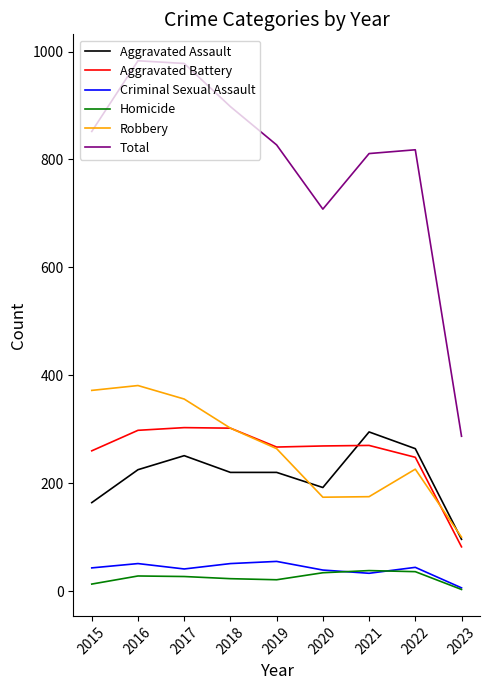

Which category has the highest value in the Aggravated Assault series?

2021